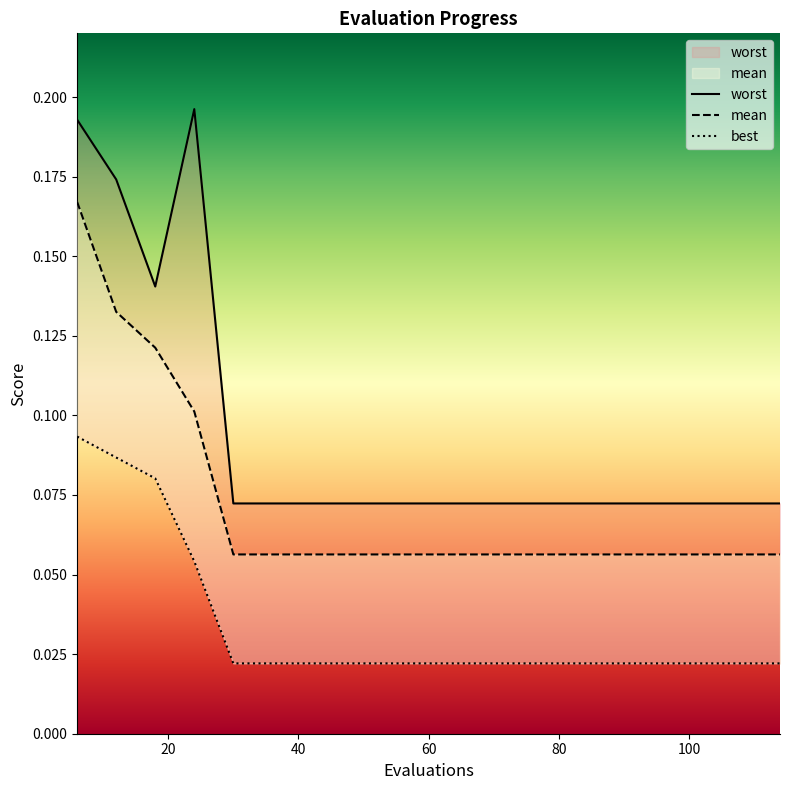

True or false: mean has more than 1 interior local peaks.

False